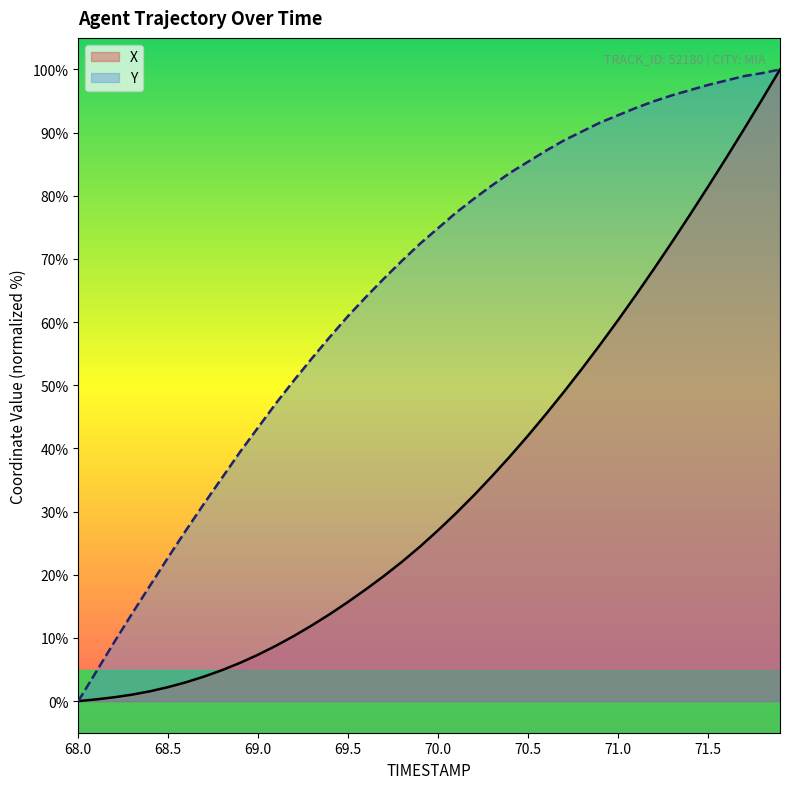

True or false: Y has more than 1 interior local peaks.

False